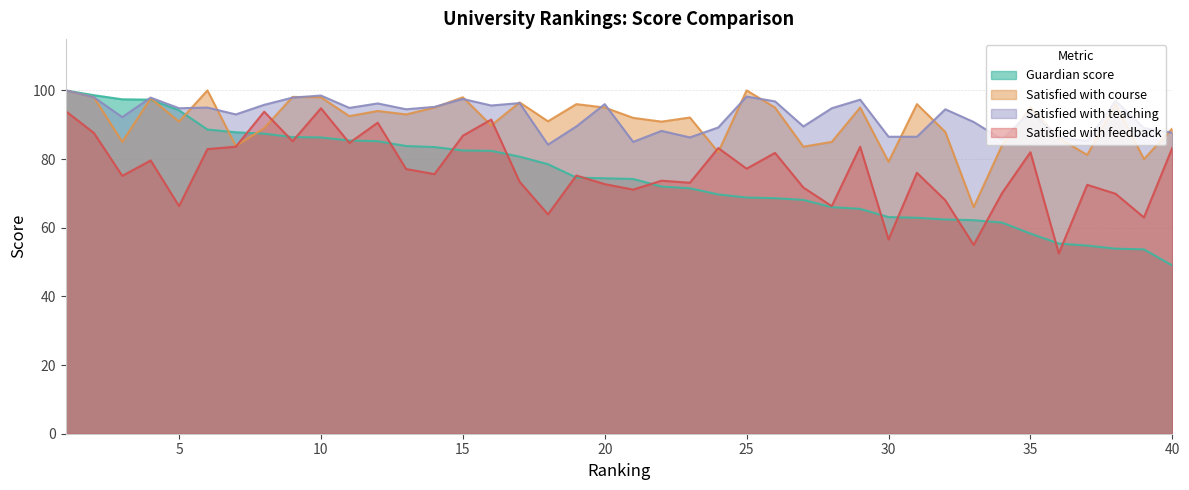

Reading left to right, list all the values displayed in this chart.

Guardian score: 1=100.0	2=98.6	3=97.4	4=97.3	5=94.2	6=88.6	7=87.8	8=87.4	9=86.4	10=86.3	11=85.4	12=85.2	13=83.8	14=83.5	15=82.5	16=82.4	17=80.7	18=78.5	19=74.6	20=74.4	21=74.2	22=72.0	23=71.5	24=69.7	25=68.8	26=68.6	27=68.1	28=66.0	29=65.5	30=63.1	31=62.9	32=62.4	33=62.2	34=61.5	35=58.3	36=55.4	37=54.8	38=53.9	39=53.7	40=49.0
Satisfied with course: 1=100.0	2=98.0	3=85.0	4=97.7	5=90.9	6=100.0	7=83.8	8=89.0	9=98.1	10=98.0	11=92.5	12=94.0	13=93.0	14=95.0	15=98.0	16=89.8	17=96.5	18=91.0	19=96.0	20=95.0	21=92.0	22=90.9	23=92.1	24=82.0	25=100.0	26=95.0	27=83.6	28=85.0	29=95.0	30=79.2	31=96.0	32=87.9	33=66.0	34=84.0	35=95.0	36=86.1	37=81.2	38=96.0	39=80.0	40=88.9
Satisfied with teaching: 1=100.0	2=98.0	3=92.2	4=97.9	5=94.8	6=95.0	7=93.0	8=95.8	9=97.9	10=98.5	11=94.9	12=96.2	13=94.5	14=95.2	15=97.5	16=95.6	17=96.3	18=84.2	19=89.5	20=96.0	21=85.0	22=88.2	23=86.3	24=89.2	25=98.2	26=96.8	27=89.5	28=94.8	29=97.3	30=86.5	31=86.5	32=94.5	33=90.8	34=85.7	35=93.7	36=86.3	37=85.2	38=97.0	39=89.0	40=87.7
Satisfied with feedback: 1=94.0	2=87.6	3=75.1	4=79.6	5=66.3	6=82.9	7=83.6	8=93.8	9=85.2	10=94.8	11=84.7	12=90.6	13=77.1	14=75.6	15=86.8	16=91.5	17=73.4	18=63.9	19=75.2	20=72.7	21=71.1	22=73.7	23=73.1	24=83.2	25=77.2	26=81.8	27=71.7	28=66.3	29=83.6	30=56.6	31=76.0	32=68.0	33=55.0	34=70.1	35=82.0	36=52.5	37=72.5	38=69.9	39=63.0	40=83.3